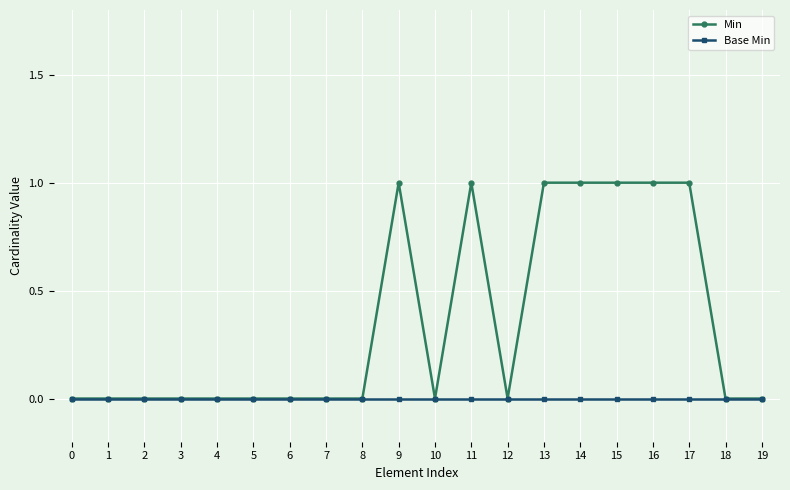

Is this an area chart (filled region under the line)?

No